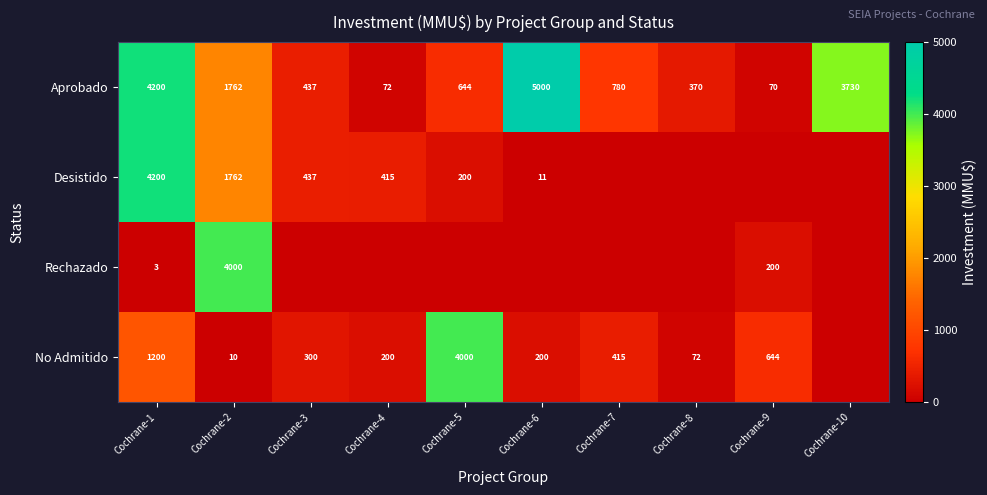

What is the minimum value for Aprobado?

70